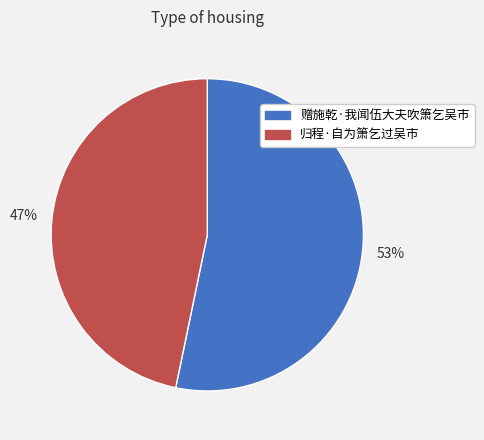

To the nearest percent, what percentage of the pie is 赠施乾·我闻伍大夫吹箫乞吴市?

53%